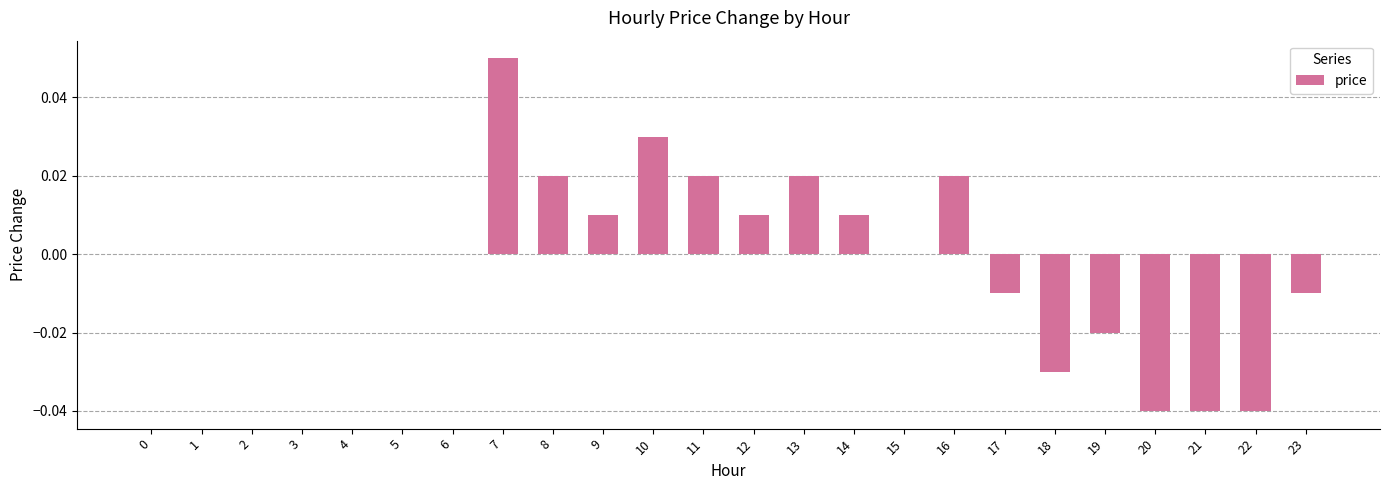

At which category does the chart reach its peak across all series?

7